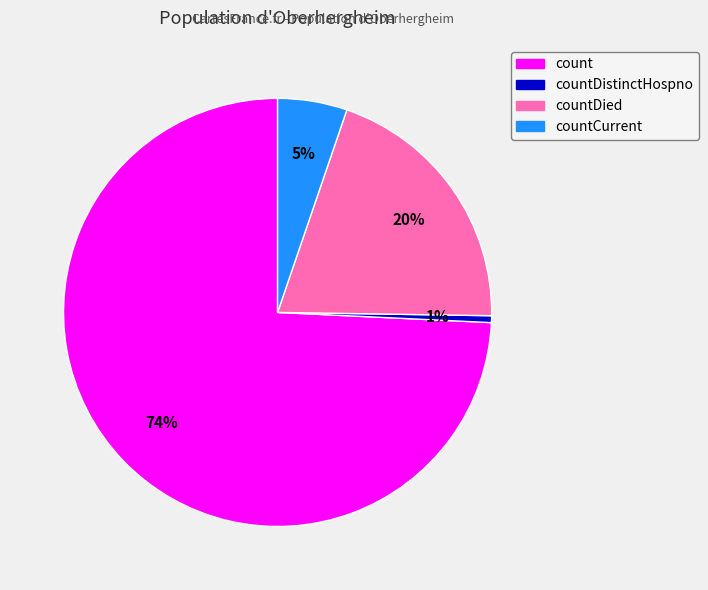

Does any single category account for the majority?

Yes